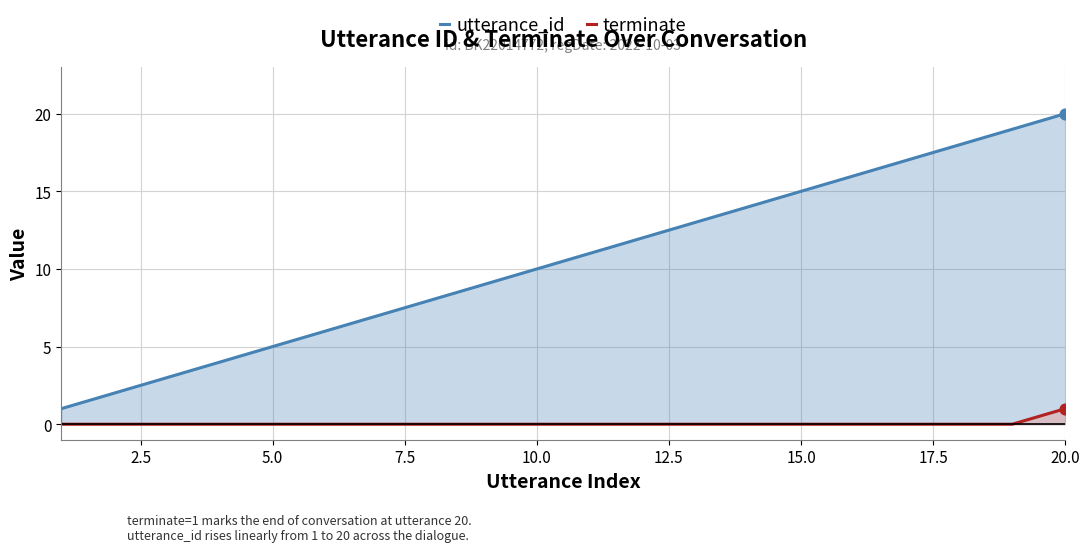

Which series has the largest total across all categories?

utterance_id